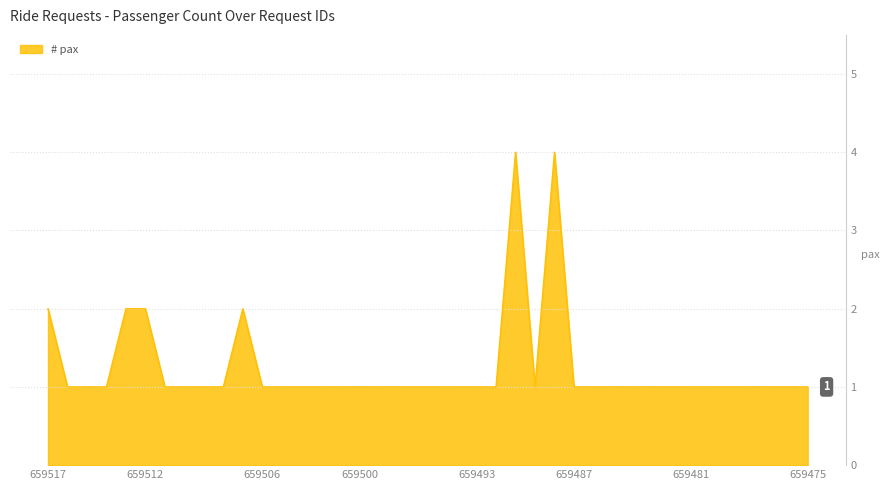

Reading left to right, transcribe all the data shown in this chart.

2	1	1	1	2	2	1	1	1	1	2	1	1	1	1	1	1	1	1	1	1	1	1	1	4	1	4	1	1	1	1	1	1	1	1	1	1	1	1	1